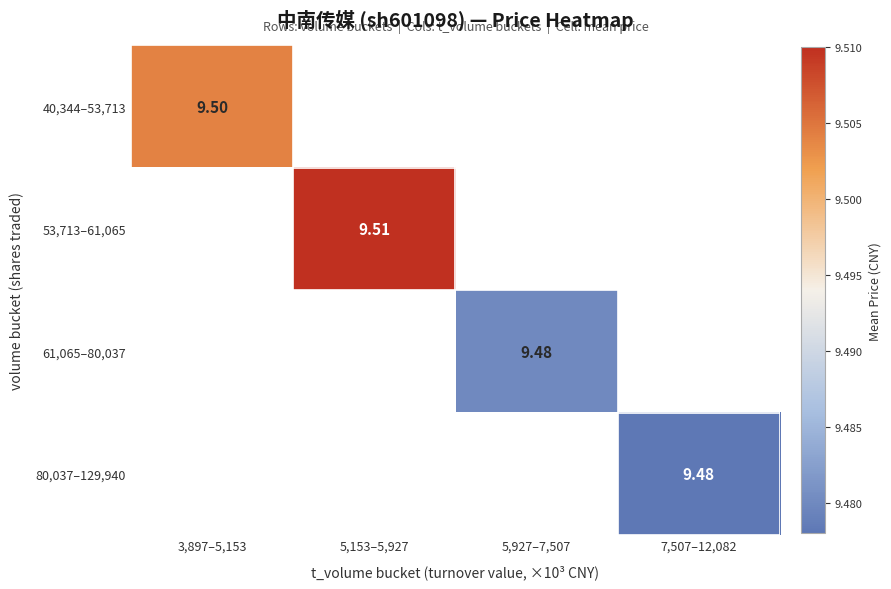

At how many categories does at least one series exceed 9?

4